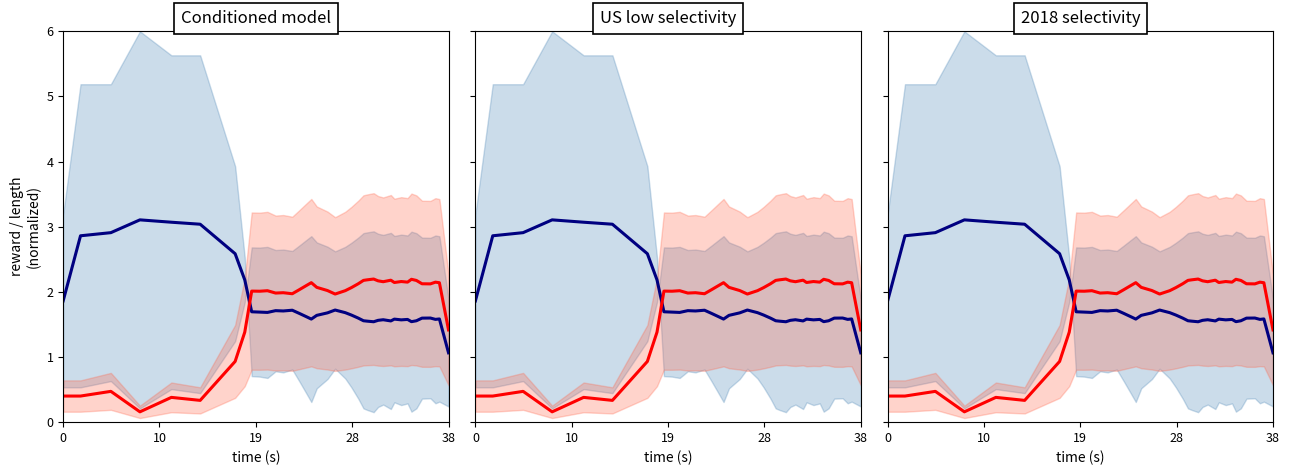

True or false: blue median has a value of 0.7 at 20.

False